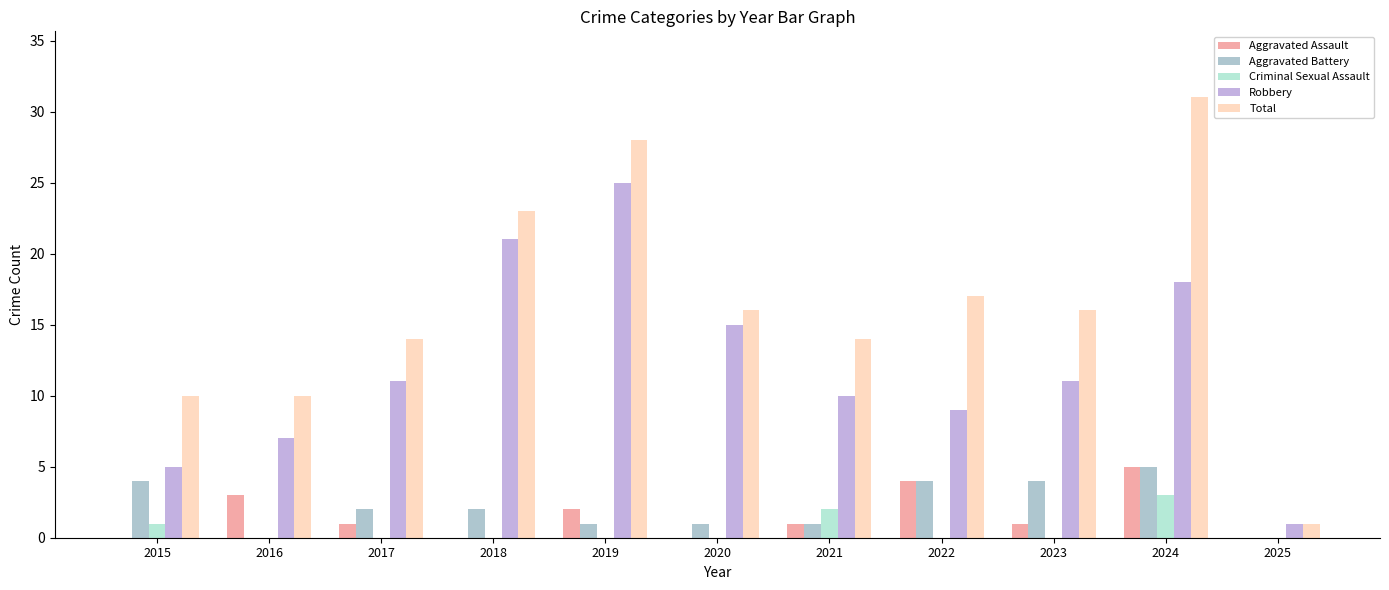

How many distinct data groups are displayed?

5